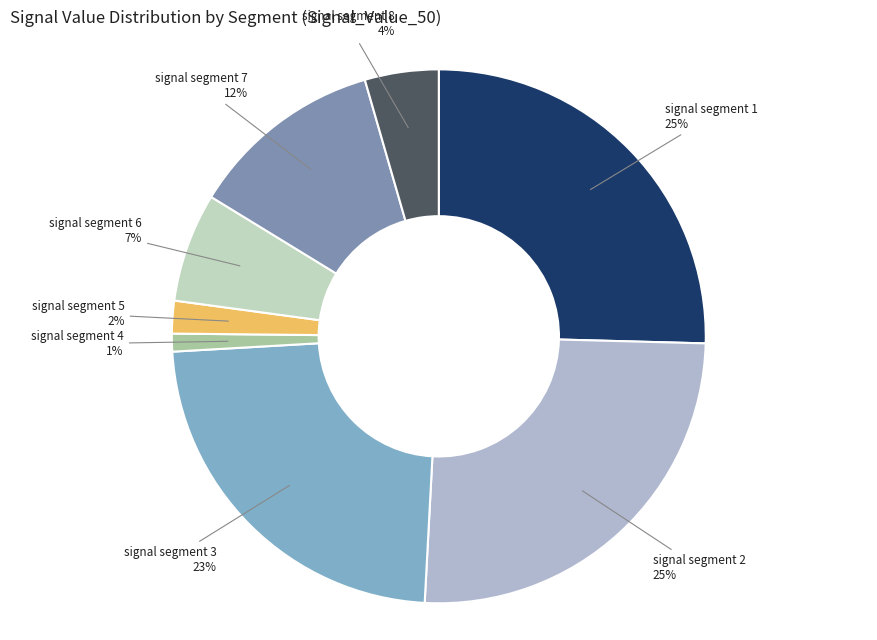

How many segments does this pie chart have?

8